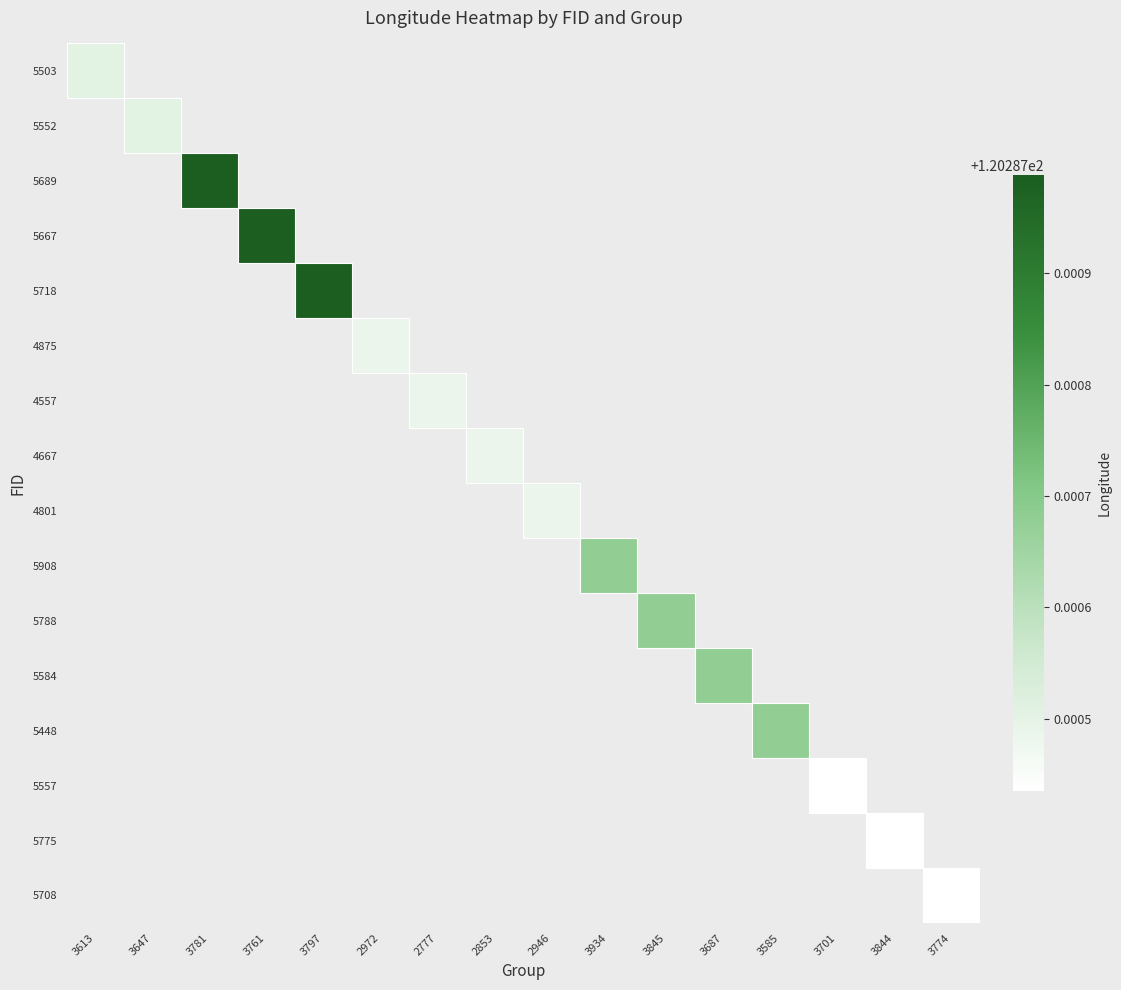

What is the maximum value shown in the chart?

120.3